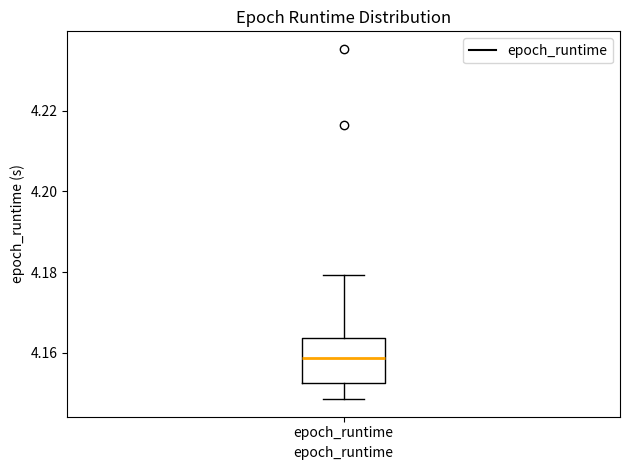

Where does the lower whisker of the box for epoch_runtime end on the y-axis? The values are not printed on the chart, so give them approximately, as read against the axis.

4.148